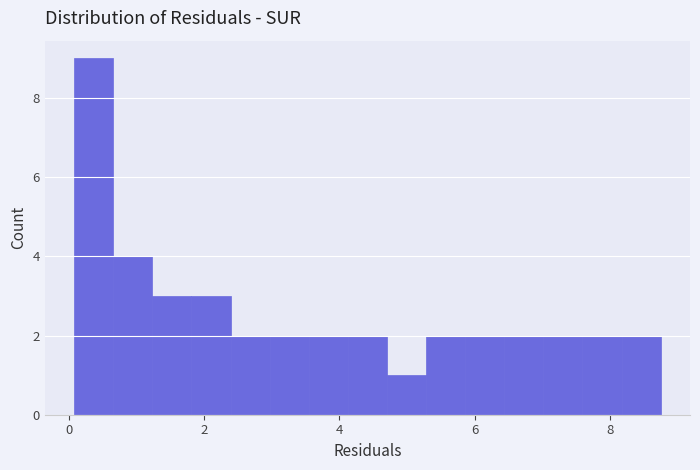

Read against the x-axis, roughly where is the centre of the tallest bar?

0.4